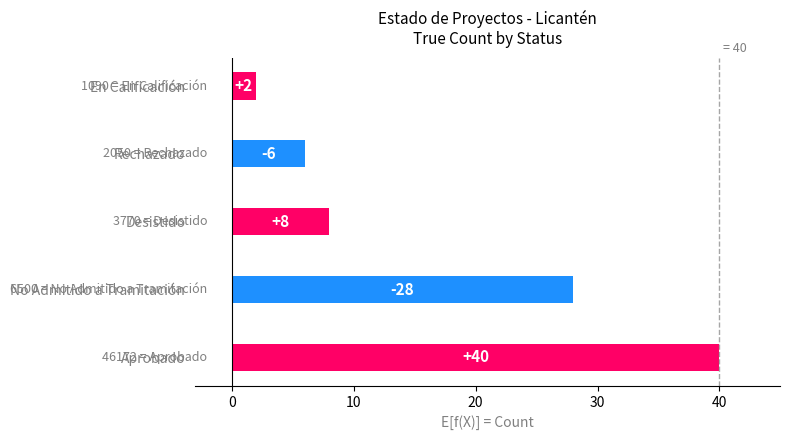

What is the sum of all values?

84